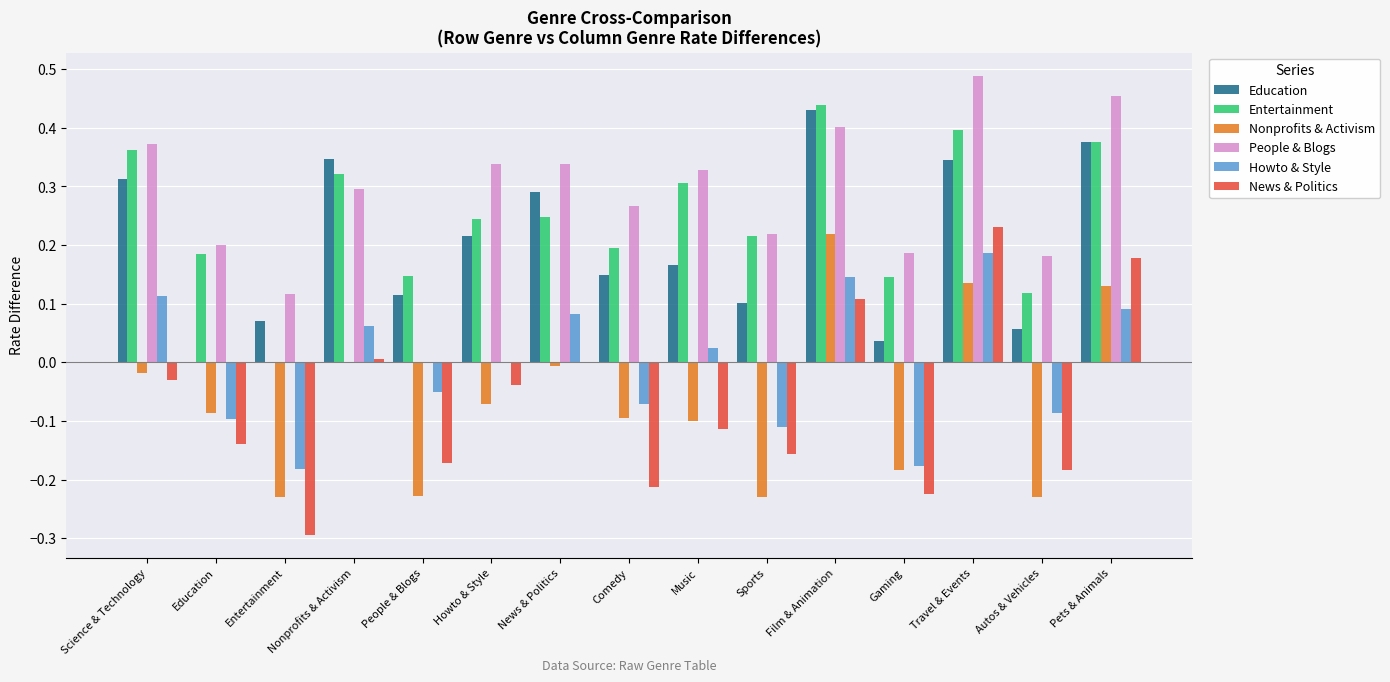

Which category has the highest value in the News & Politics series?

Travel & Events